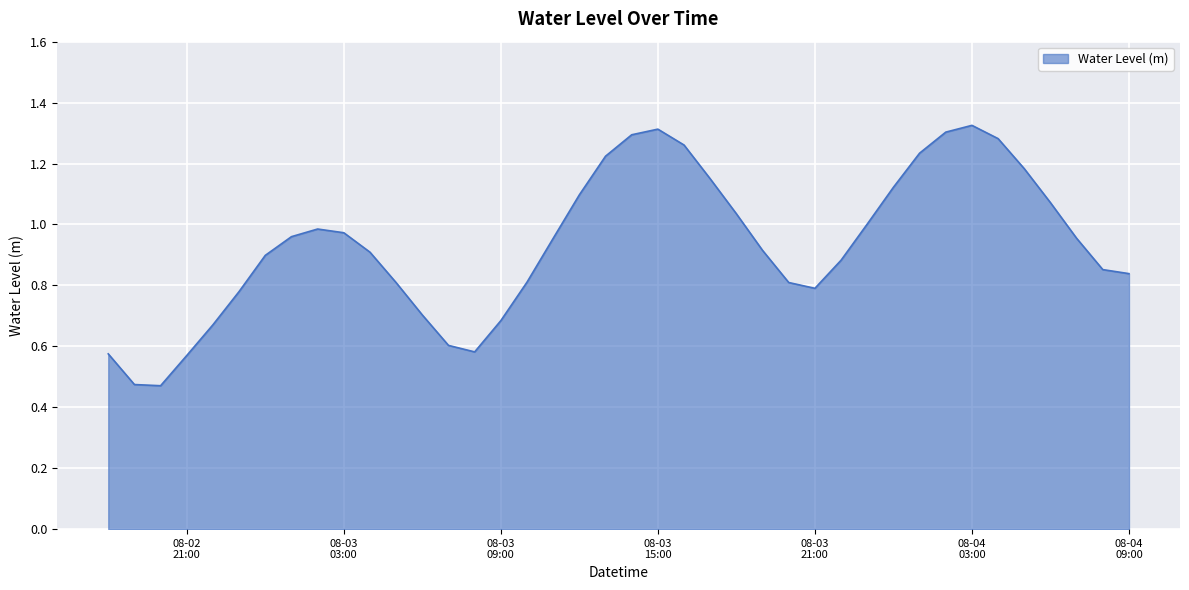

At which category does the data reach its first local peak?

2023-08-03 02:00:00